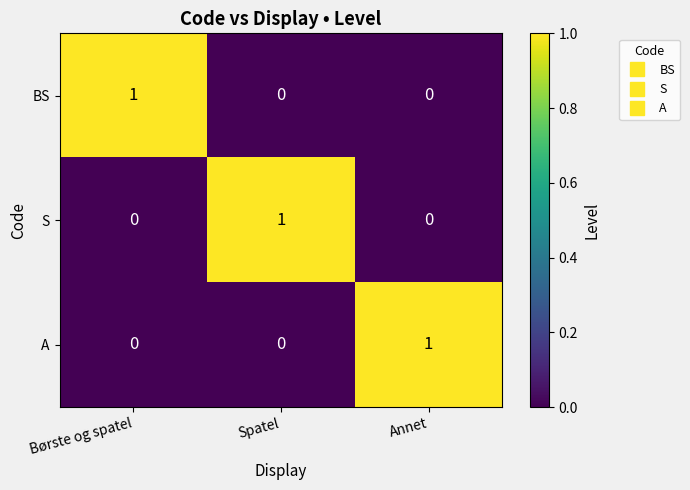

Count the A values in the range 0 to 1.

3